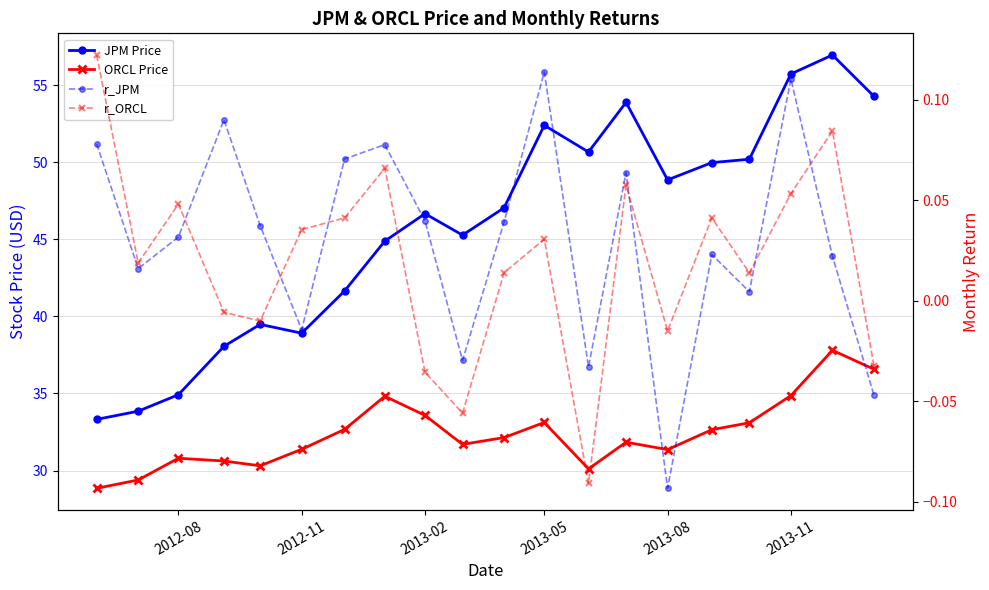

What is the sum of all ORCL Price values?

647.7